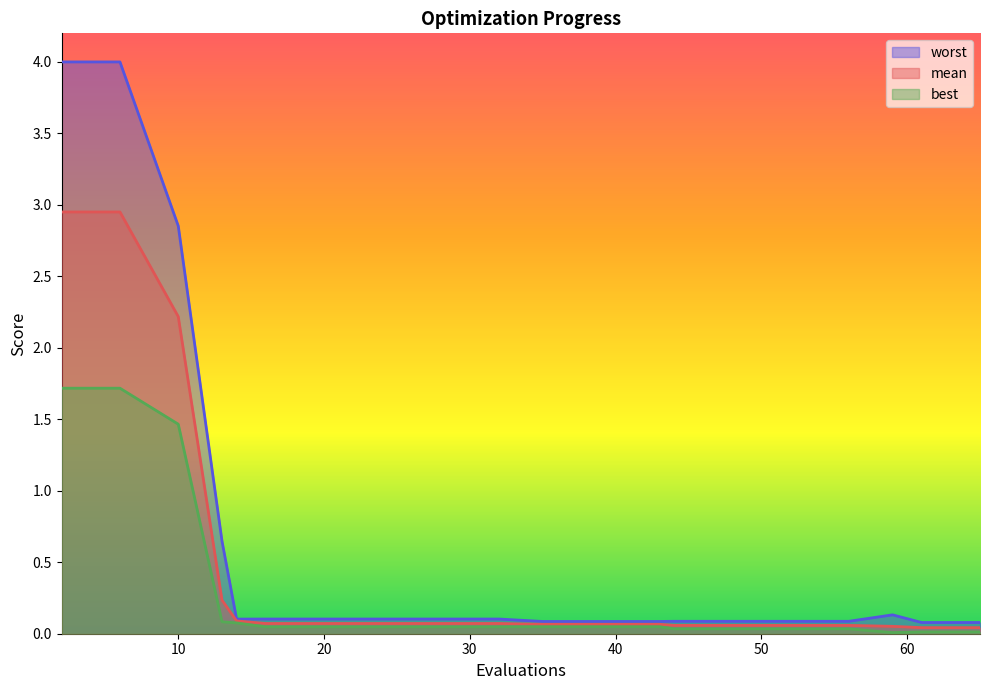

Is the value of best at 65 greater than the value of worst at 20?

No